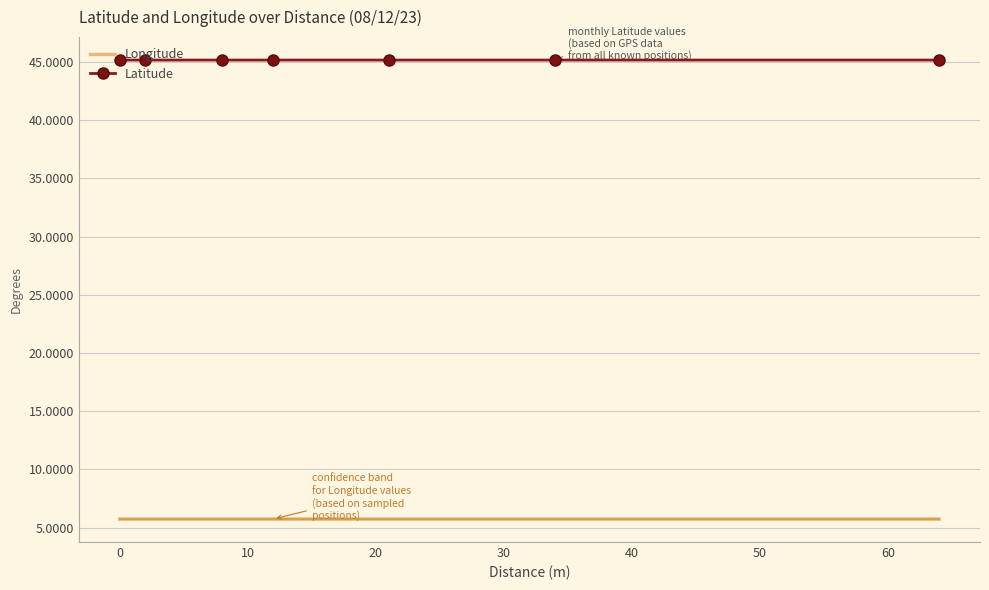

Is this an area chart (filled region under the line)?

No